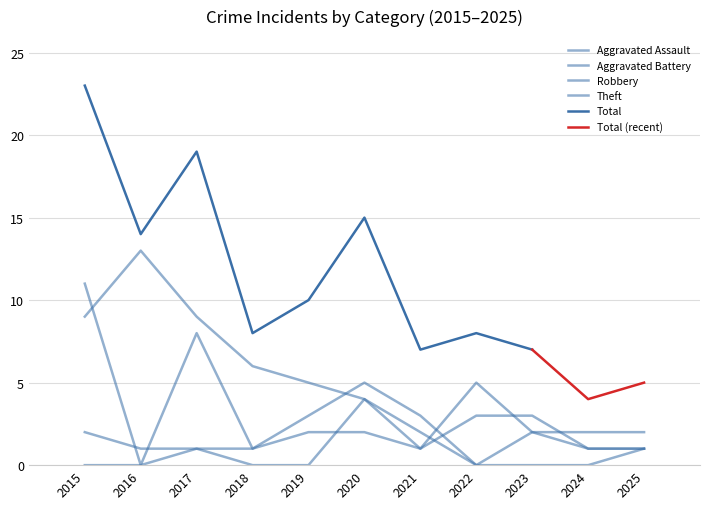

List the series in order of their overall mean, lowest first.

Aggravated Assault, Aggravated Battery, Robbery, Theft